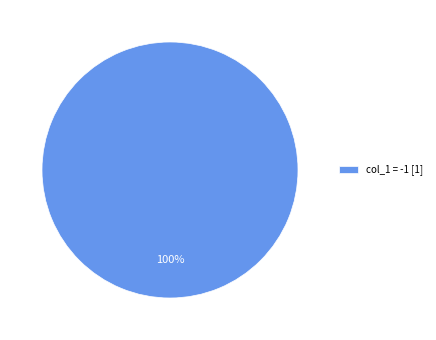

Rank the categories by value from highest to lowest.

col_1 = -1 [1]